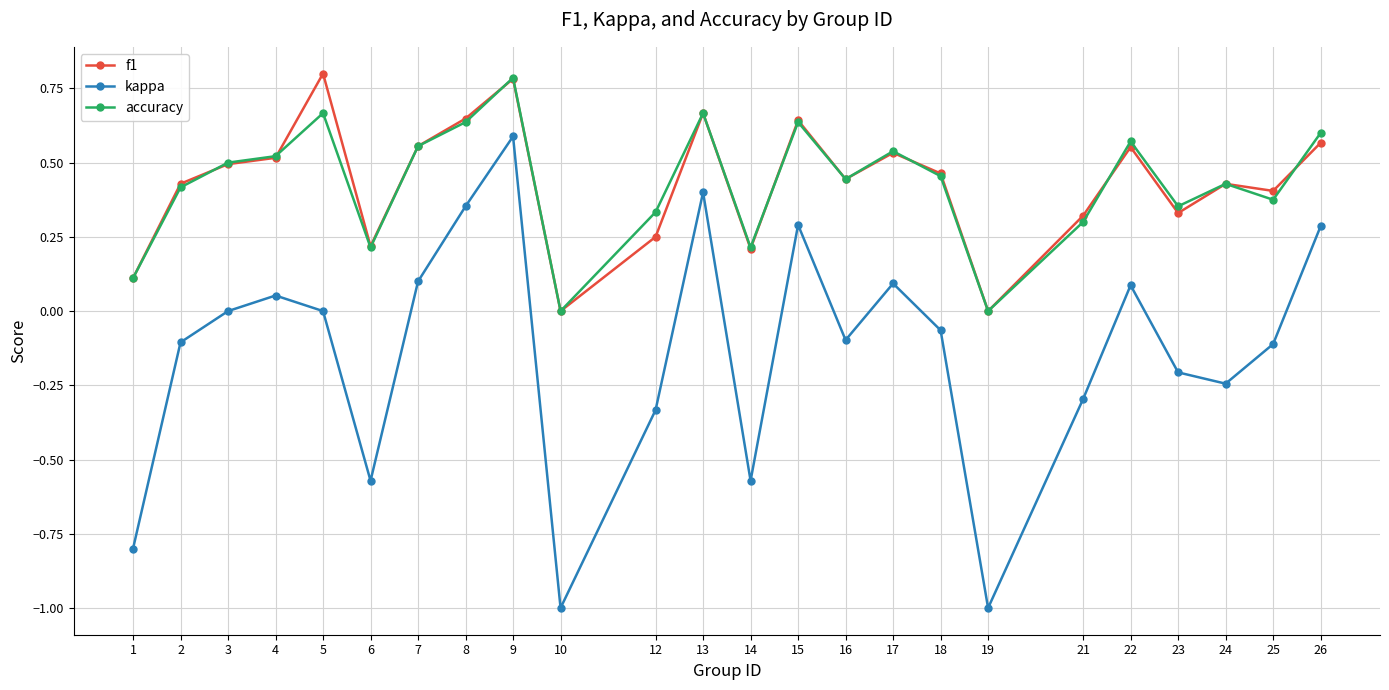

Between 4 and 12, which series saw the biggest shift?

kappa